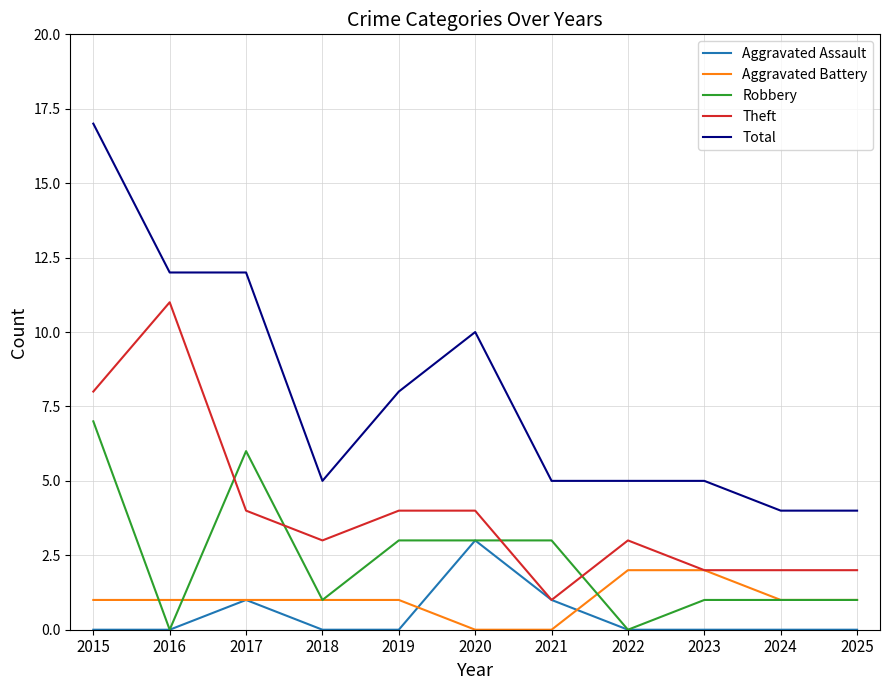

Reading right to left, list all the values displayed in this chart.

Aggravated Assault: 2025=0	2024=0	2023=0	2022=0	2021=1	2020=3	2019=0	2018=0	2017=1	2016=0	2015=0
Aggravated Battery: 2025=1	2024=1	2023=2	2022=2	2021=0	2020=0	2019=1	2018=1	2017=1	2016=1	2015=1
Robbery: 2025=1	2024=1	2023=1	2022=0	2021=3	2020=3	2019=3	2018=1	2017=6	2016=0	2015=7
Theft: 2025=2	2024=2	2023=2	2022=3	2021=1	2020=4	2019=4	2018=3	2017=4	2016=11	2015=8
Total: 2025=4	2024=4	2023=5	2022=5	2021=5	2020=10	2019=8	2018=5	2017=12	2016=12	2015=17